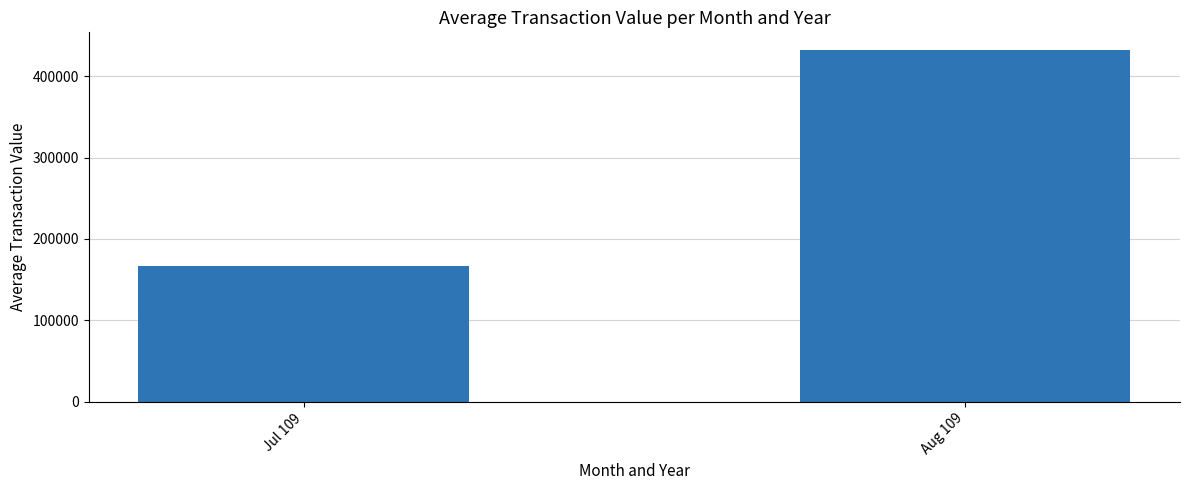

Reading left to right, list all the values displayed in this chart.

166440.0	432227.8